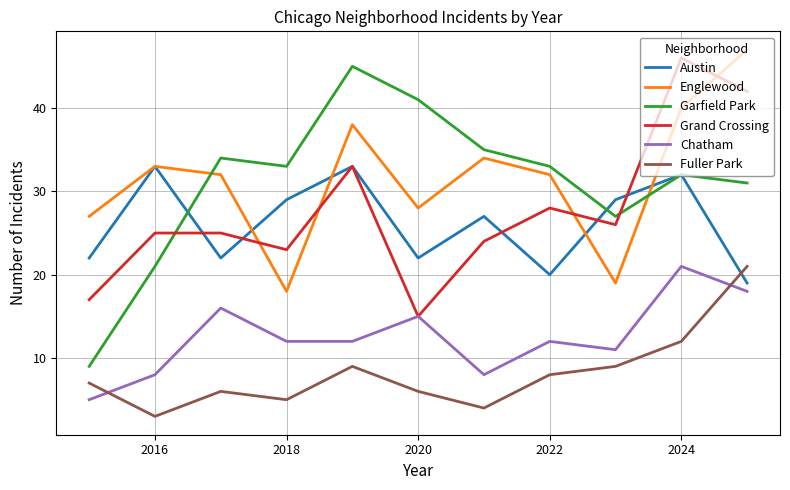

Which series has the largest range (max minus min)?

Garfield Park